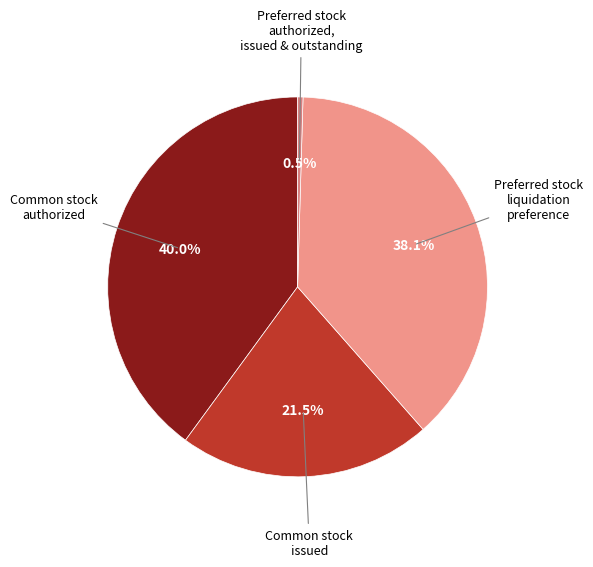

Count the number of slices in the pie.

4